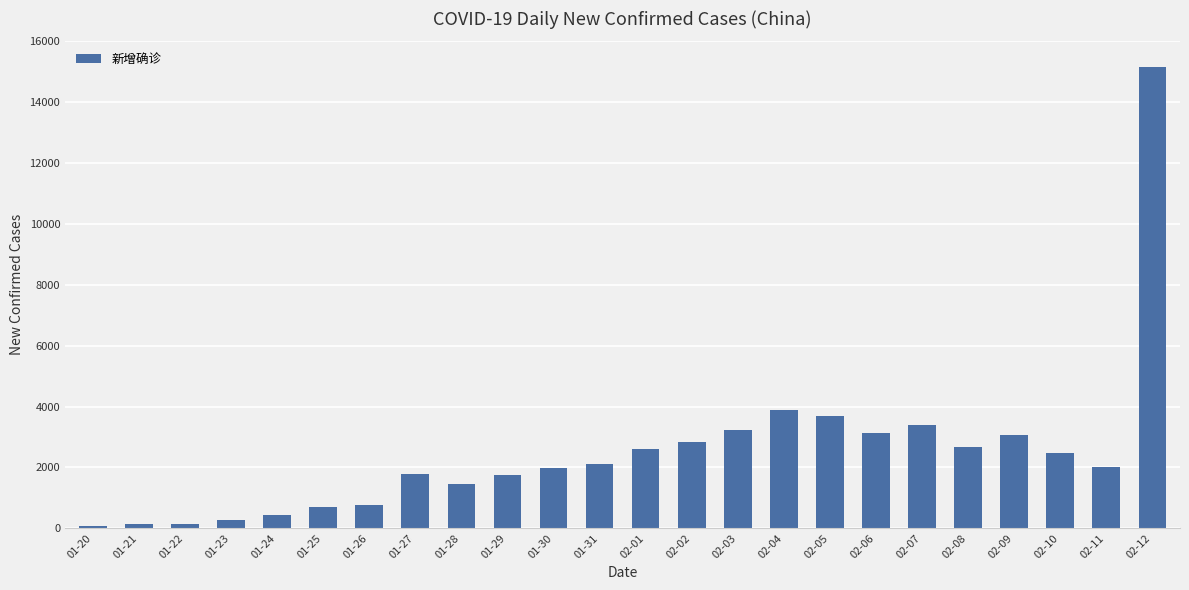

True or false: the data shows 1213 at 02-06.

False